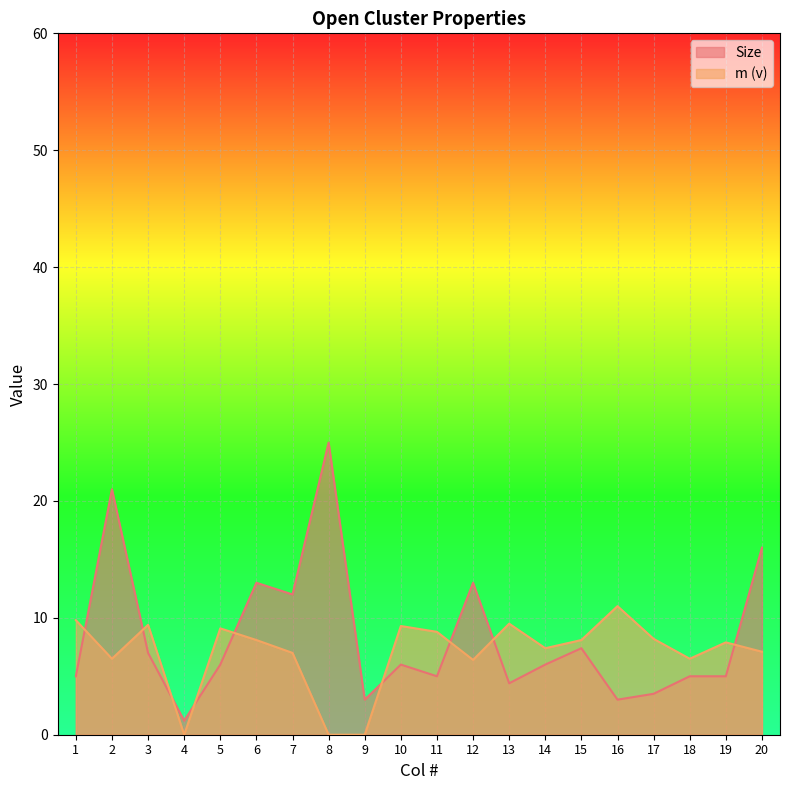

Where is the first local maximum for Size?

2